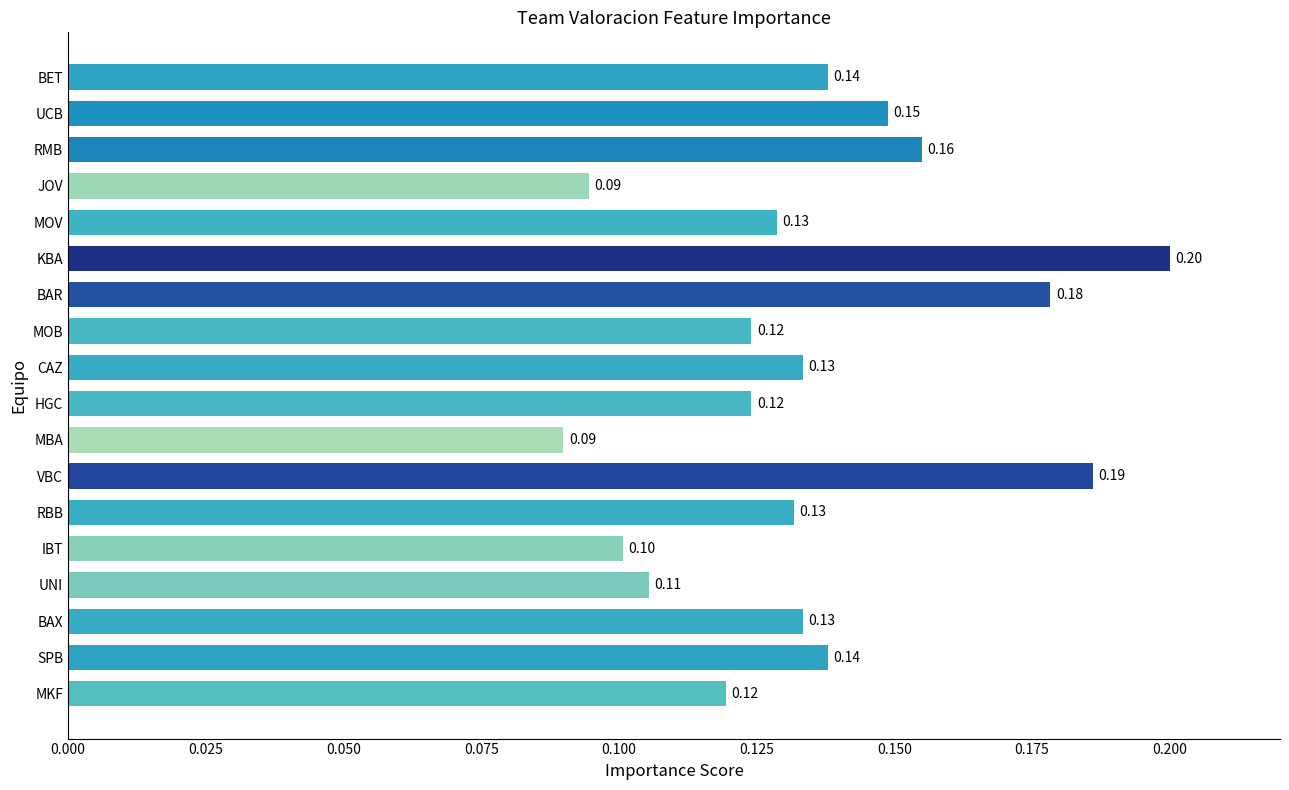

Are the bars grouped side by side (vs. stacked)?

No